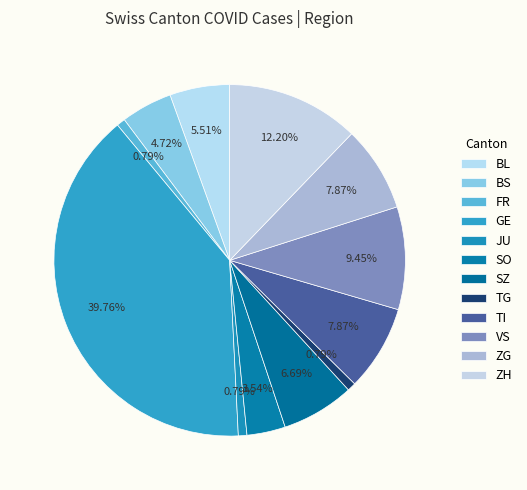

How many segments does this pie chart have?

12